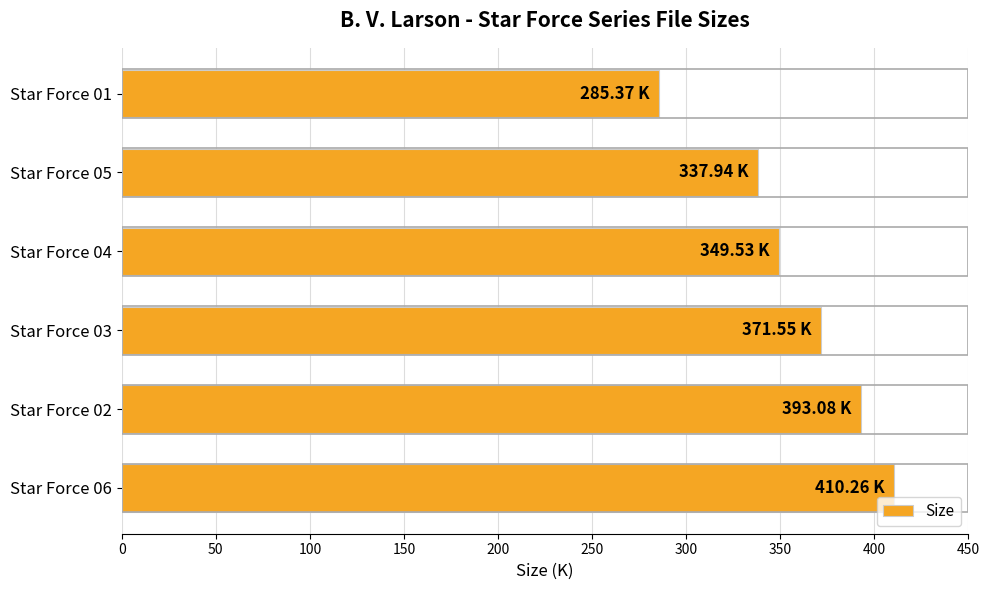

What is the ratio of the value at Star Force 02 to the value at Star Force 01?

1.4